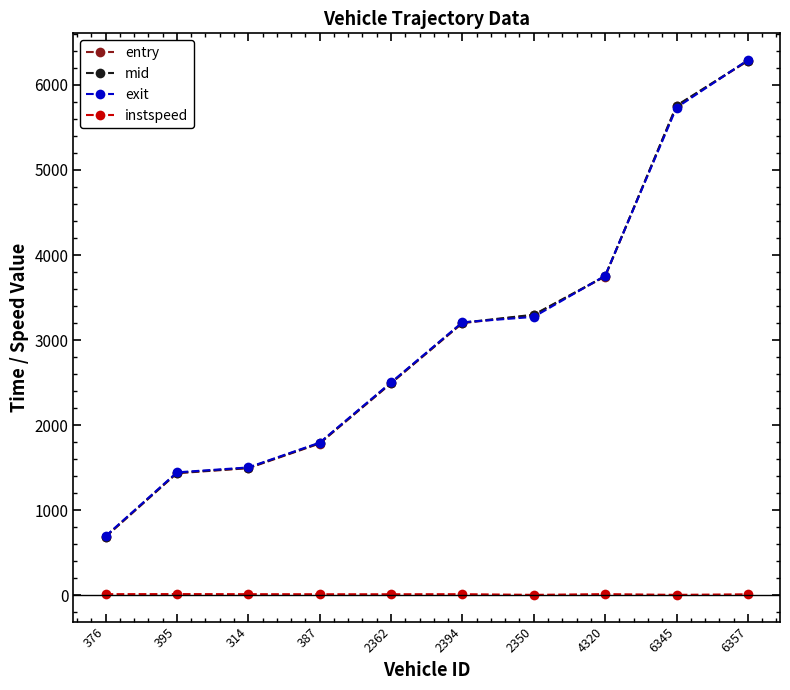

Does the chart display data point markers on the line(s)?

Yes